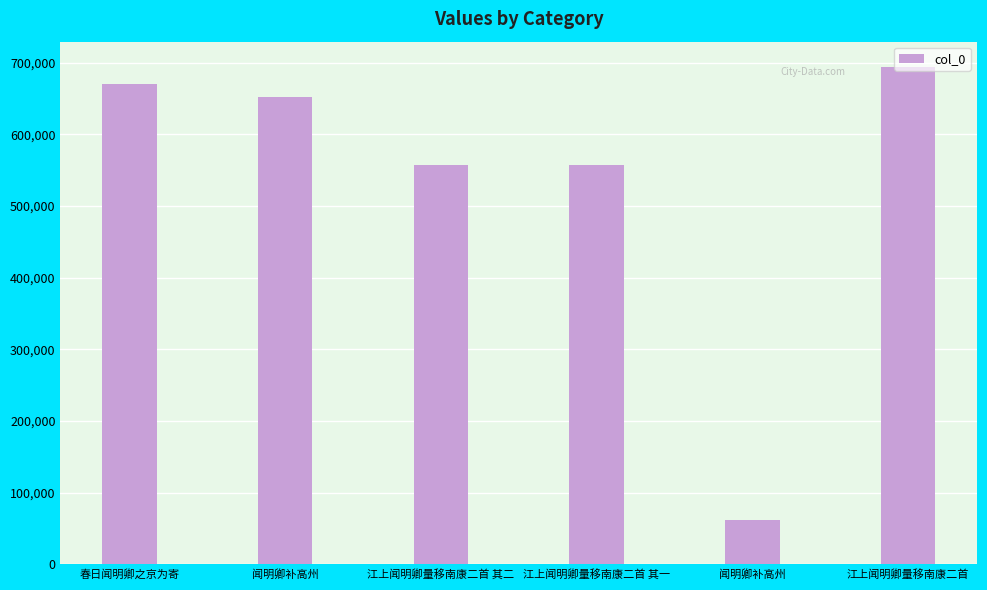

Count the number of data series in this chart.

1